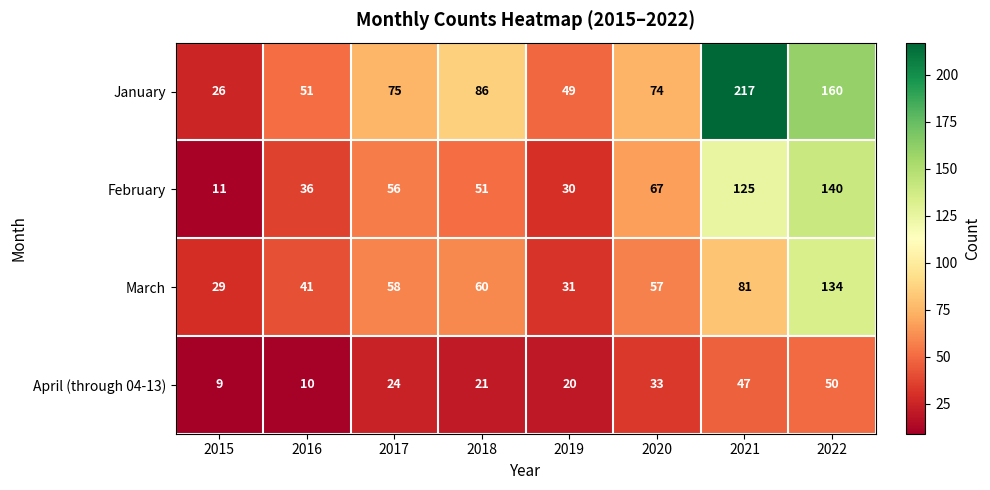

Rank the series by their maximum value, from lowest to highest.

April (through 04-13), March, February, January